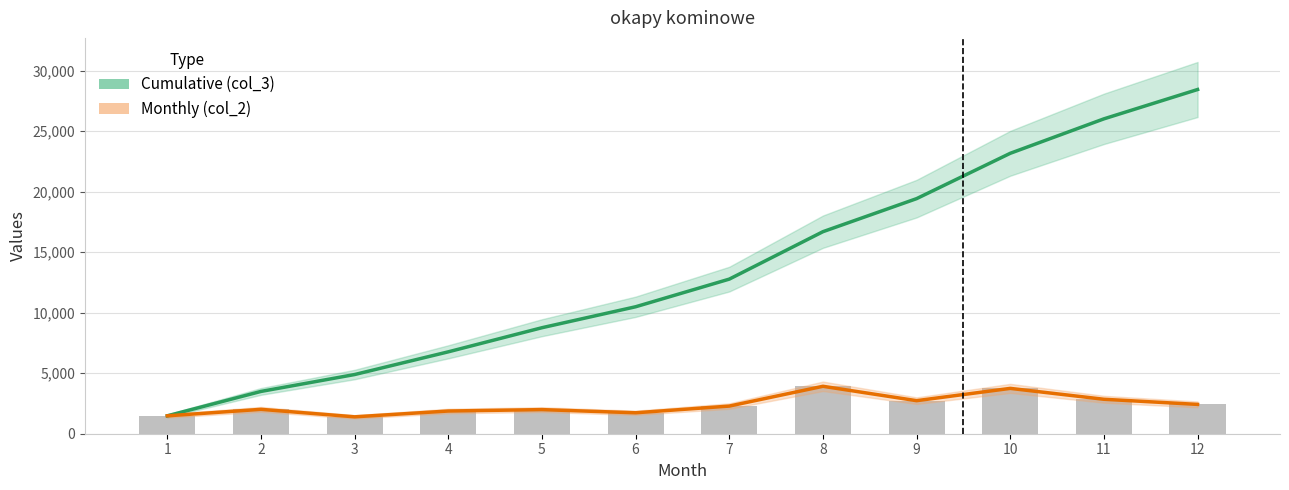

Which has a higher value, 12 or 1?

12